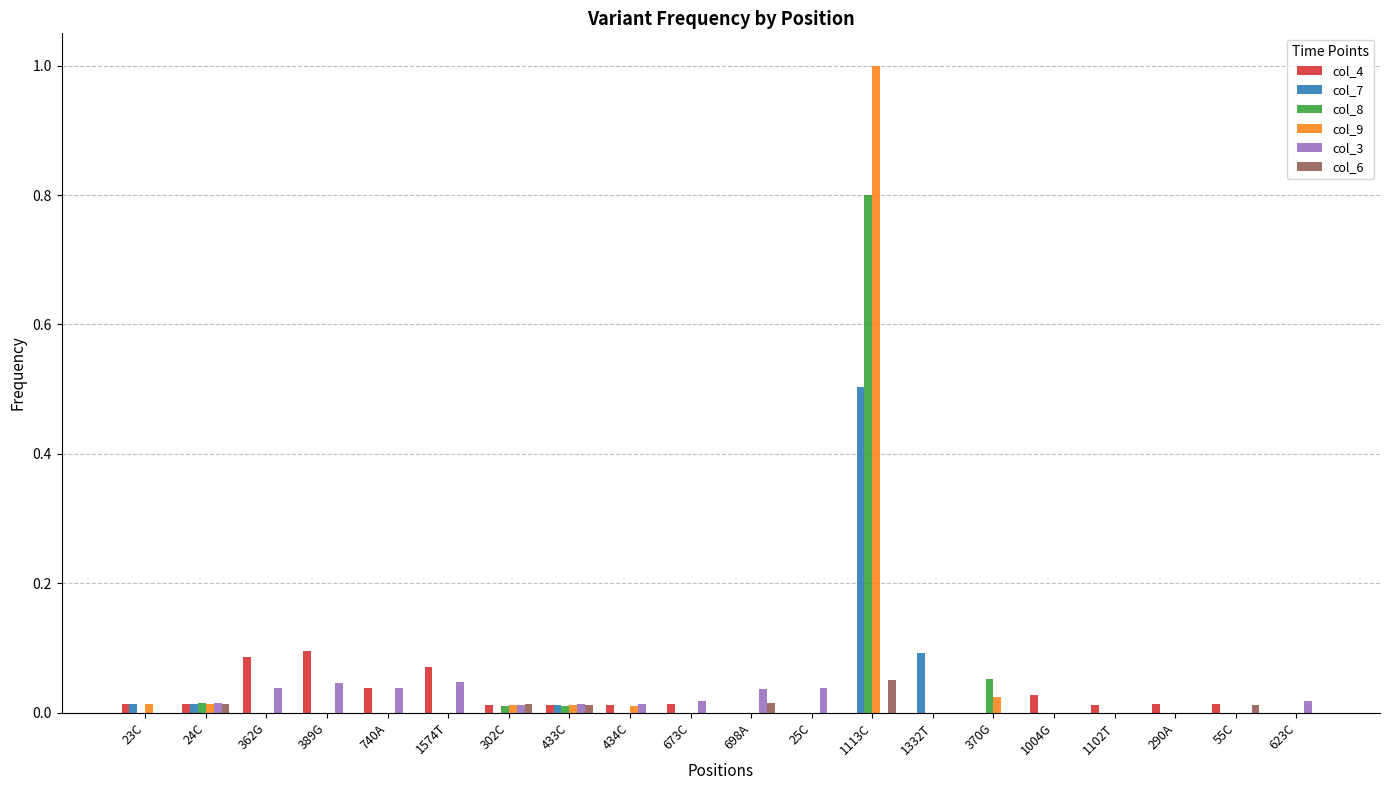

True or false: col_4 has a value of 0.1 at 740A.

False